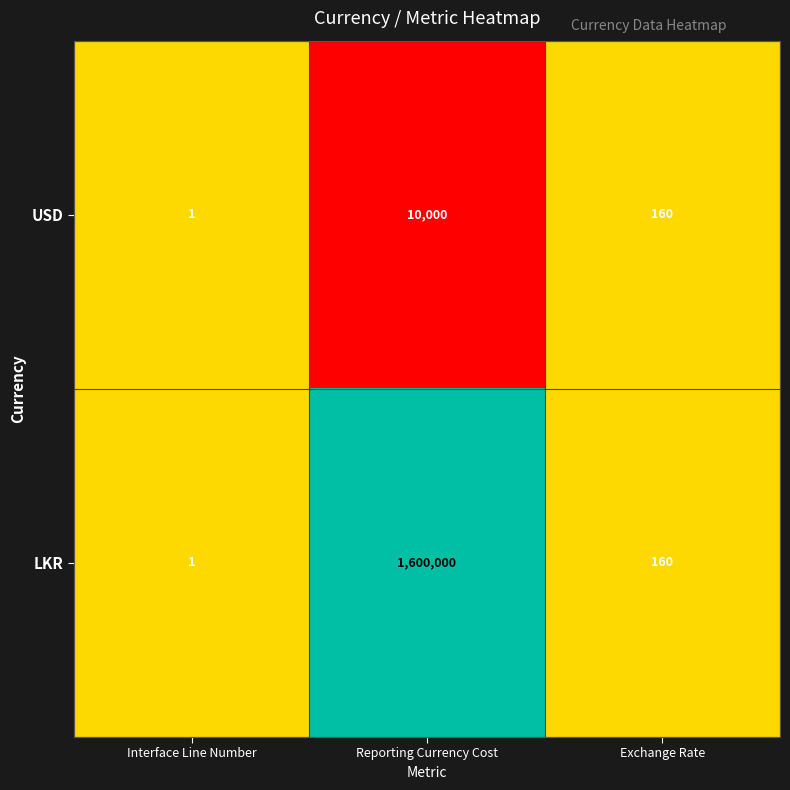

The USD series shows 1 at Interface Line Number. True or false?

True